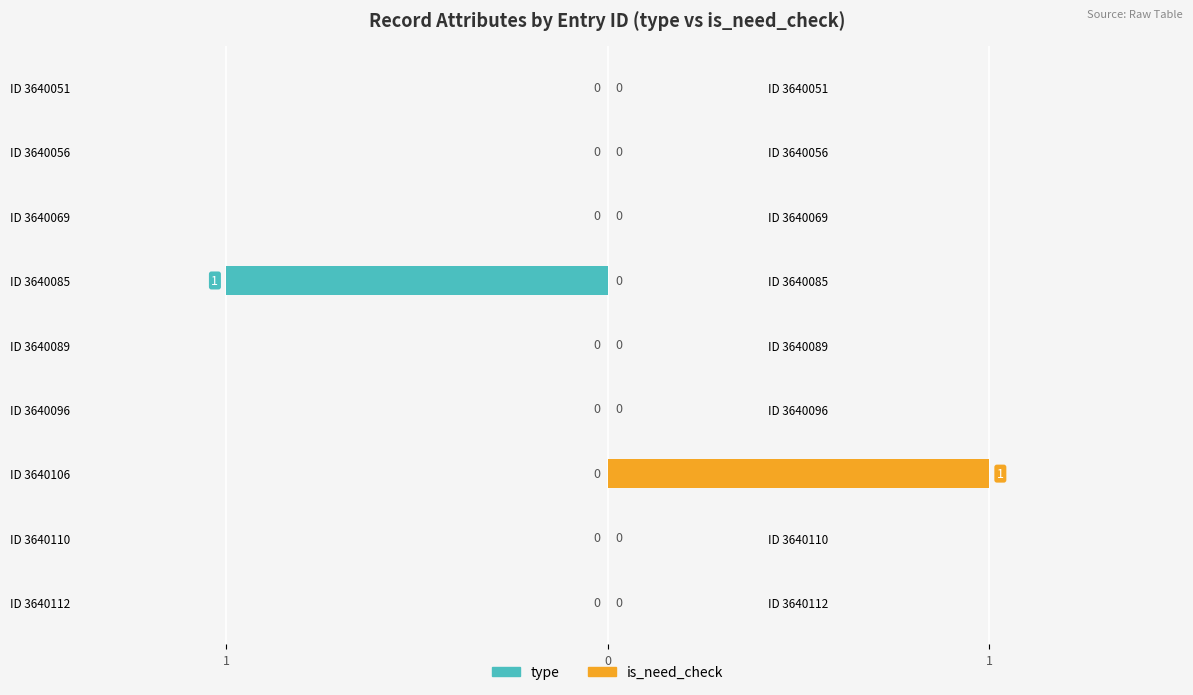

Which series has the largest total across all categories?

is_need_check